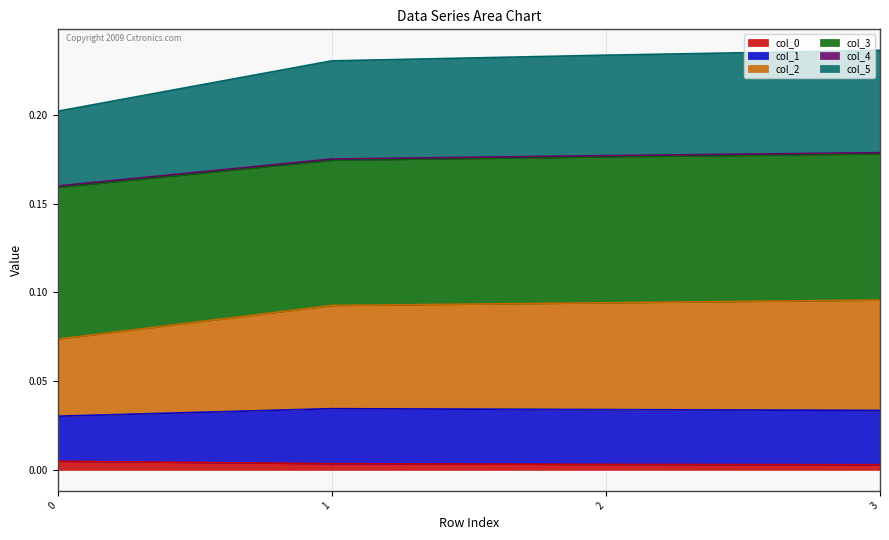

Count the col_2 values in the range 0 to 1.

4